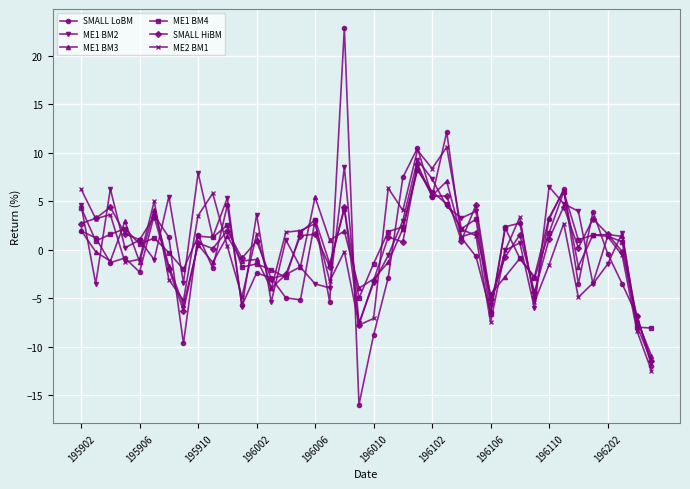

True or false: ME2 BM1 has more than 0 points higher than both neighbors.

True